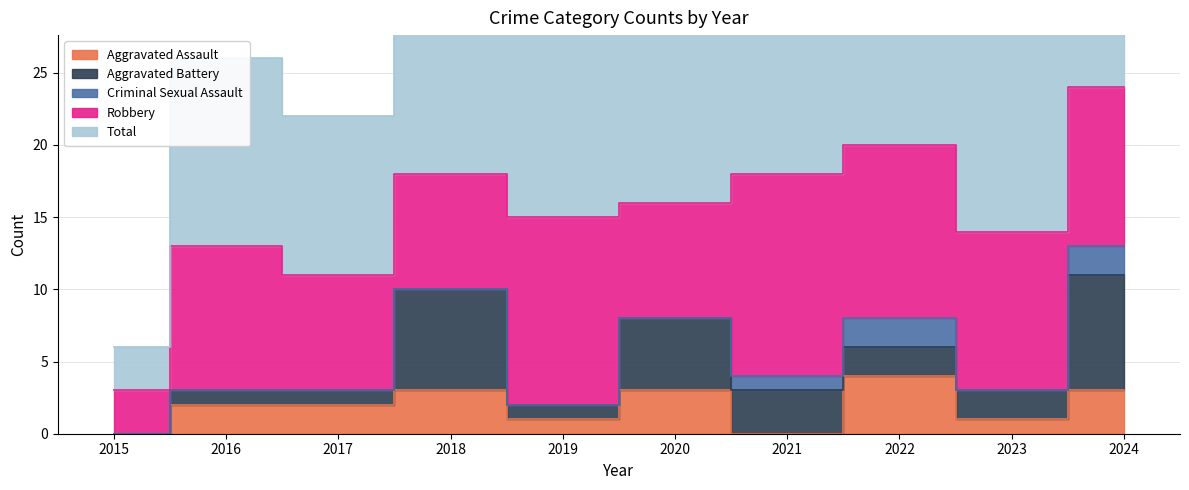

Reading left to right, what are all the values shown in this chart?

Aggravated Assault: 0	2	2	3	1	3	0	4	1	3
Aggravated Battery: 0	1	1	7	1	5	3	2	2	8
Criminal Sexual Assault: 0	0	0	0	0	0	1	2	0	2
Robbery: 3	10	8	8	13	8	14	12	11	11
Total: 3	13	11	18	15	16	18	20	14	24